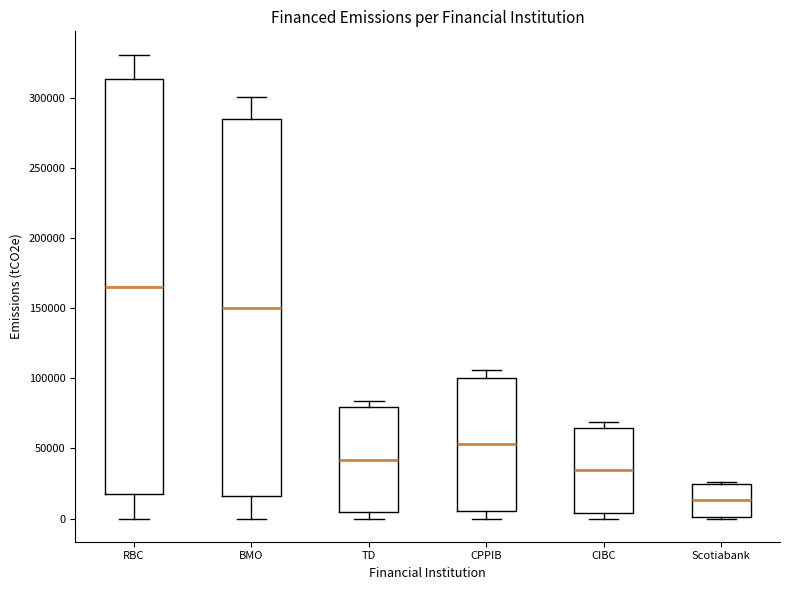

Where does the upper whisker of the box for BMO end on the y-axis? The values are not printed on the chart, so give them approximately, as read against the axis.

300000